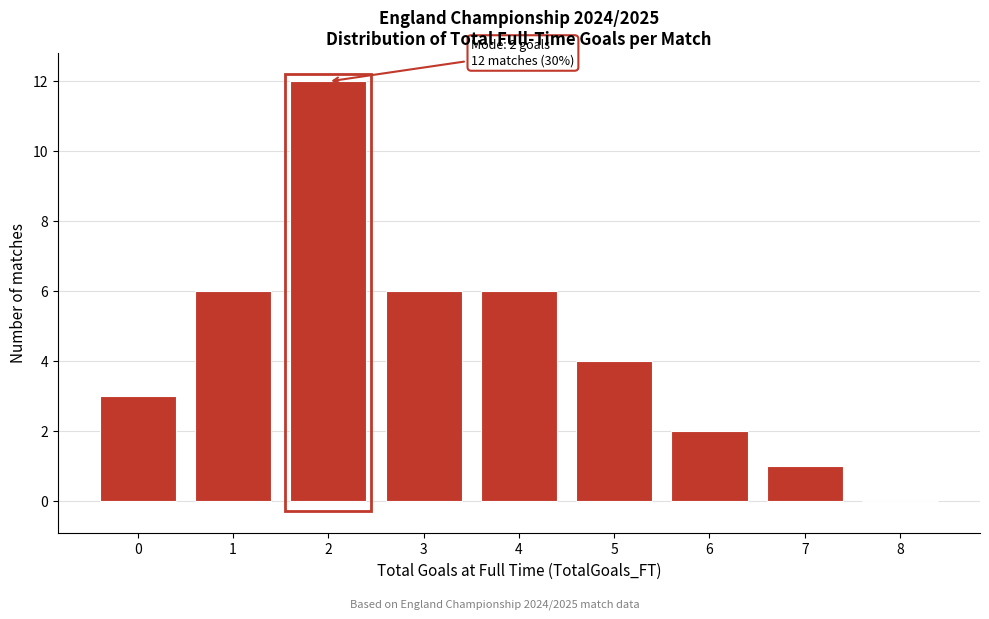

Reading left to right, list all the values displayed in this chart.

0=3	1=6	2=12	3=6	4=6	5=4	6=2	7=1	8=0